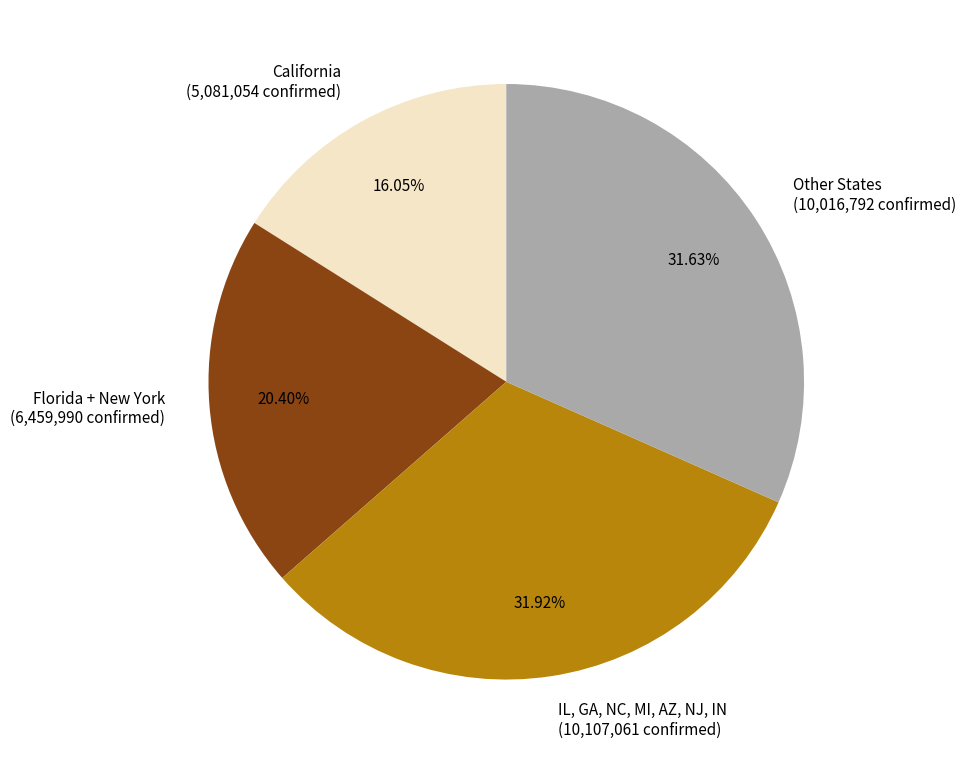

Is there any slice that represents more than half of the pie?

No